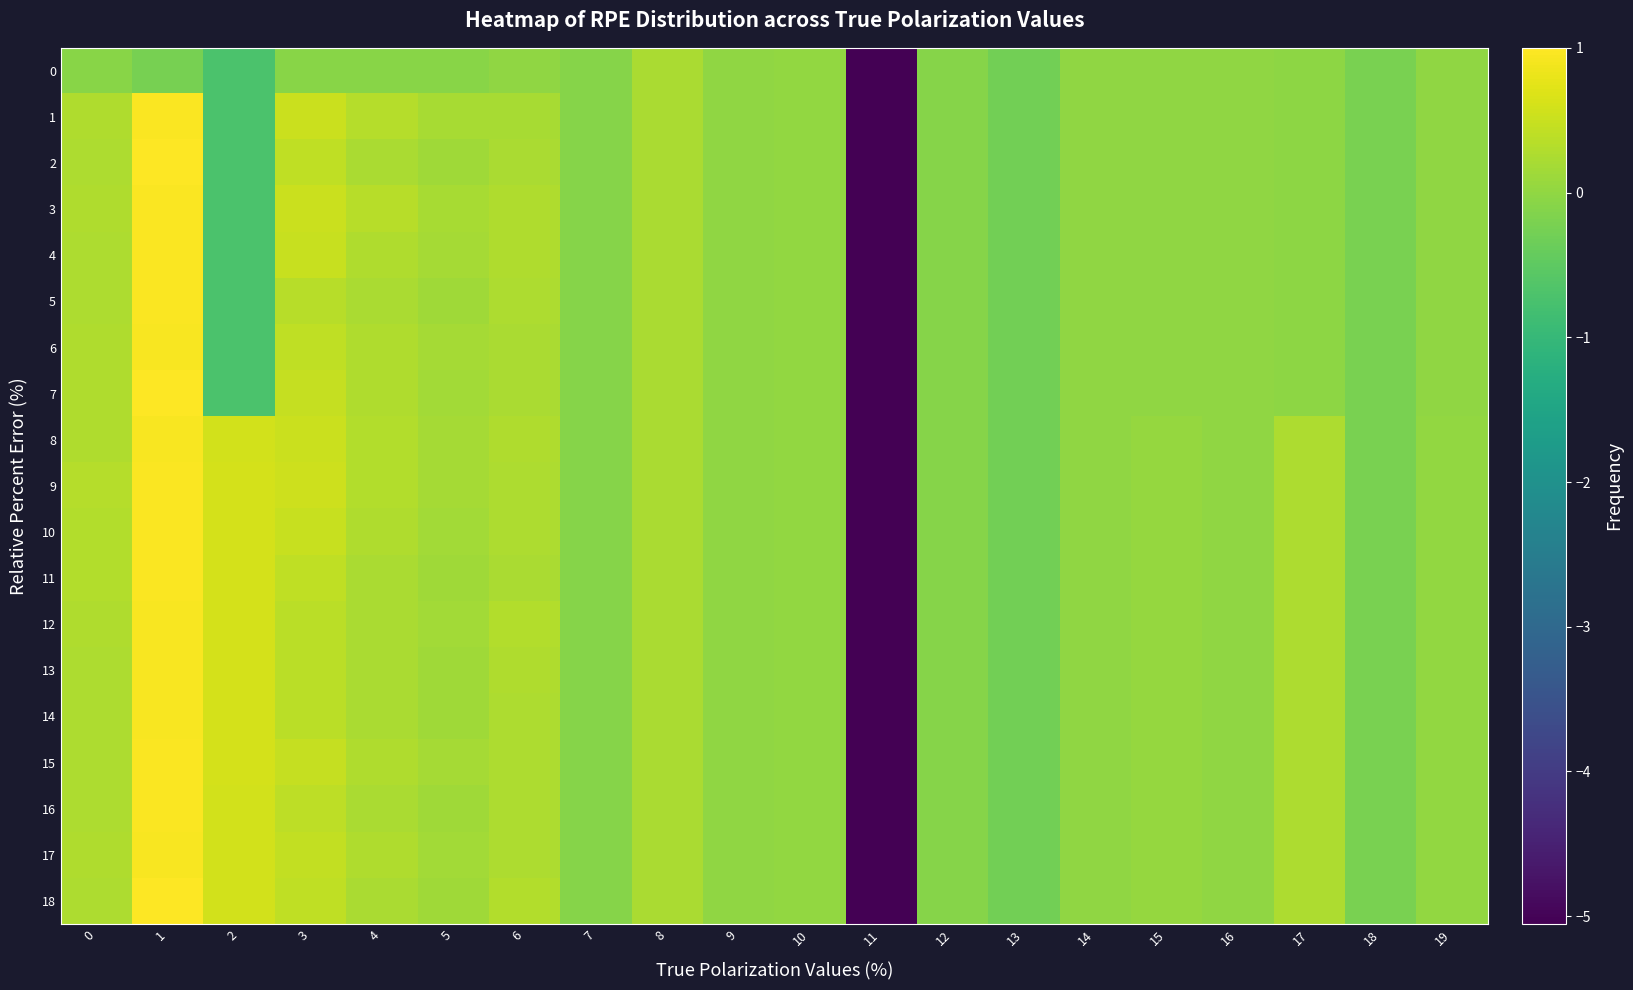

Rank the categories by 5 value from highest to lowest.

1, 3, 6, 0, 8, 4, 5, 10, 9, 14, 16, 19, 15, 17, 7, 12, 18, 13, 2, 11